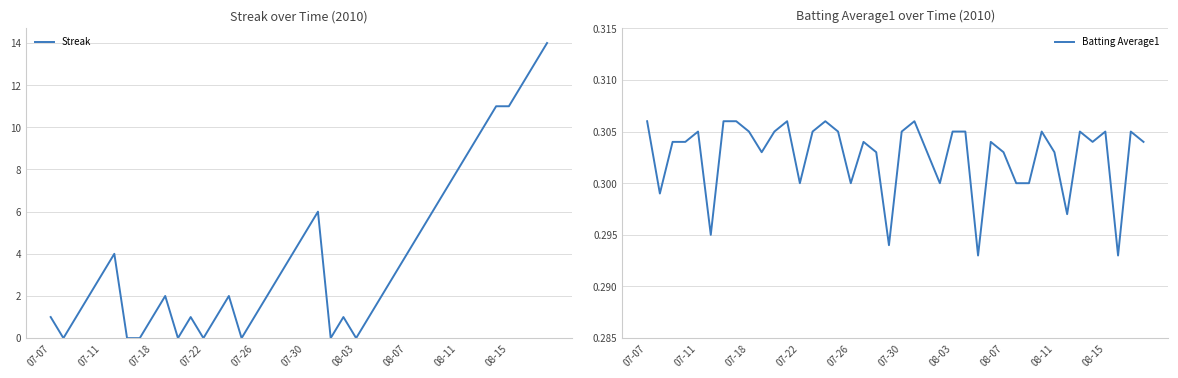

Is it true that Streak equals 2 at 07-26?

False